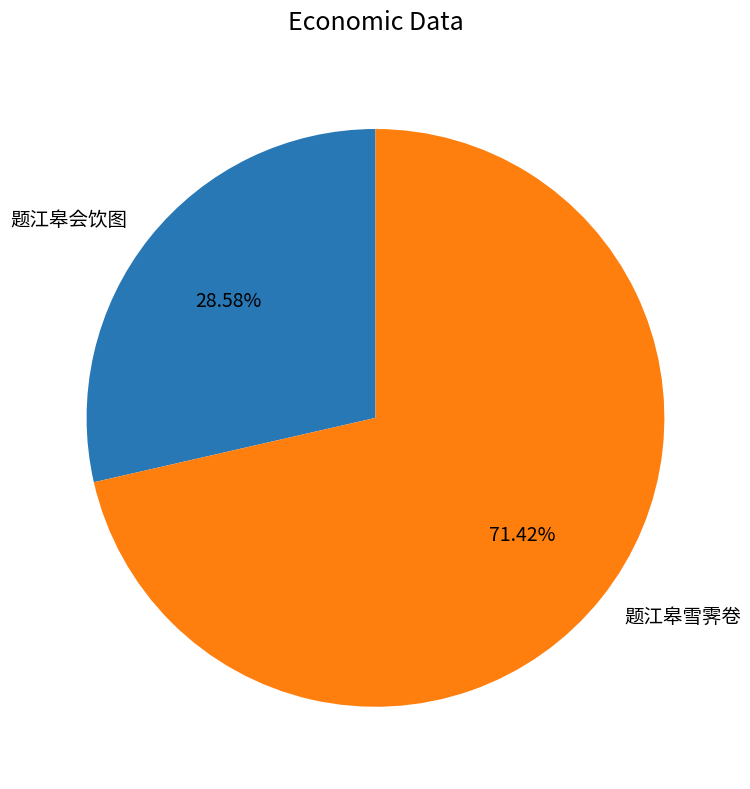

Combined, do 题江皋雪霁卷 and 题江皋会饮图 account for over 50%?

Yes